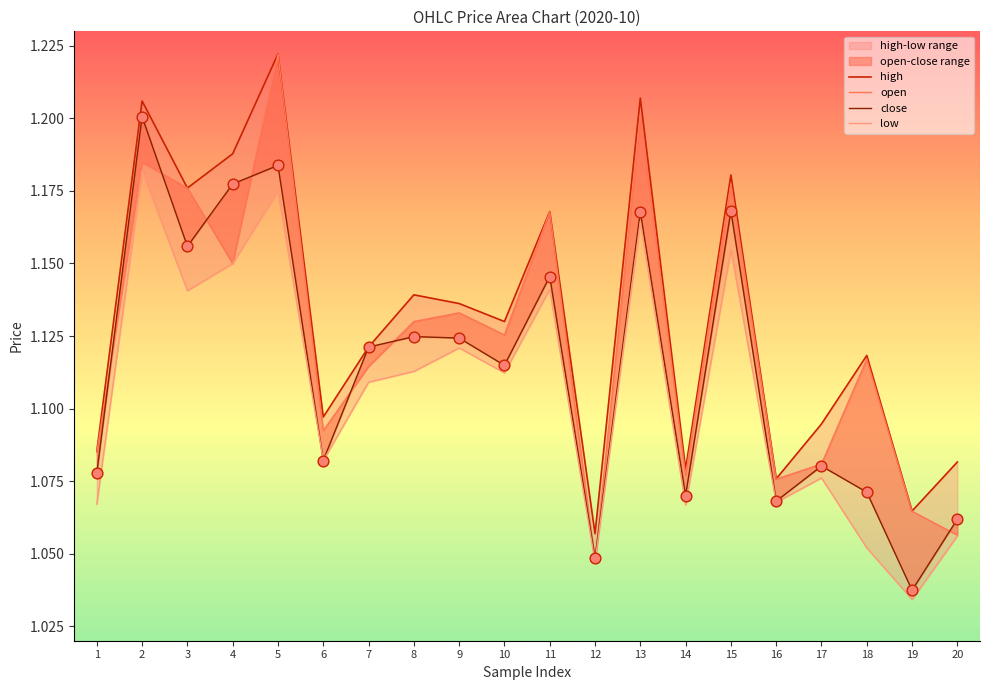

What is the total value across all series at 15?

4.7